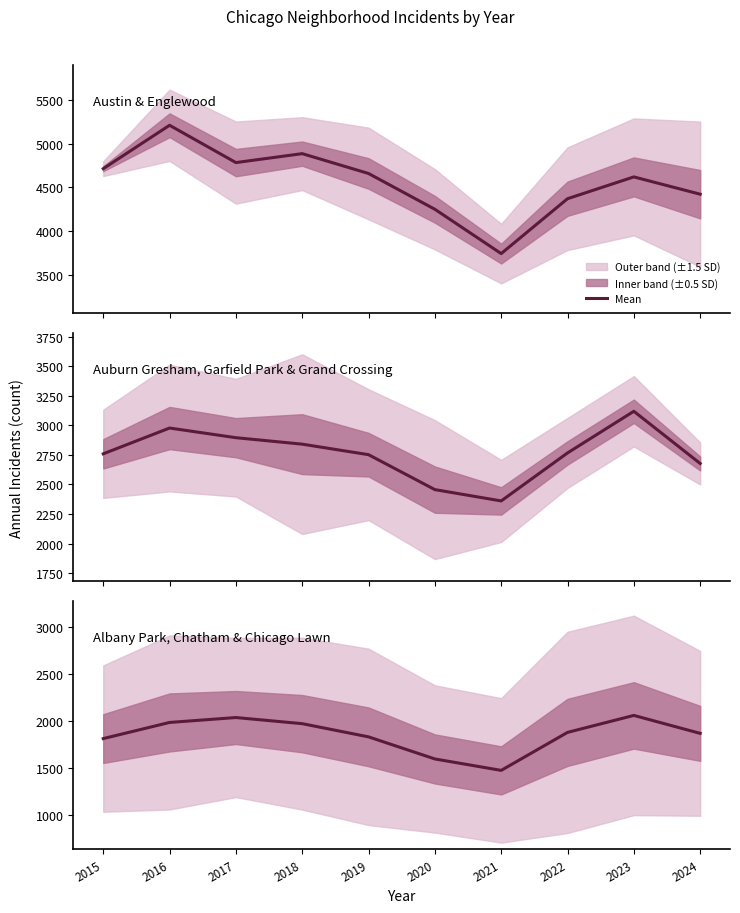

What is the minimum value shown in the chart?

1472.0